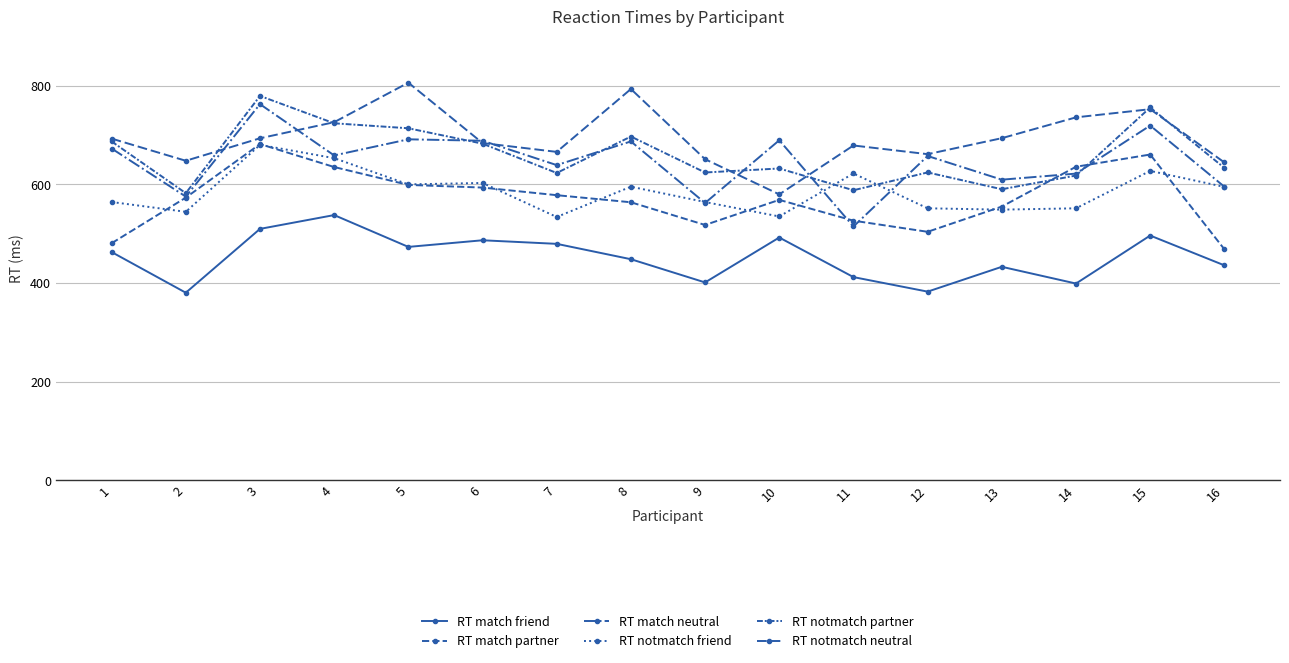

Is this an area chart (filled region under the line)?

No